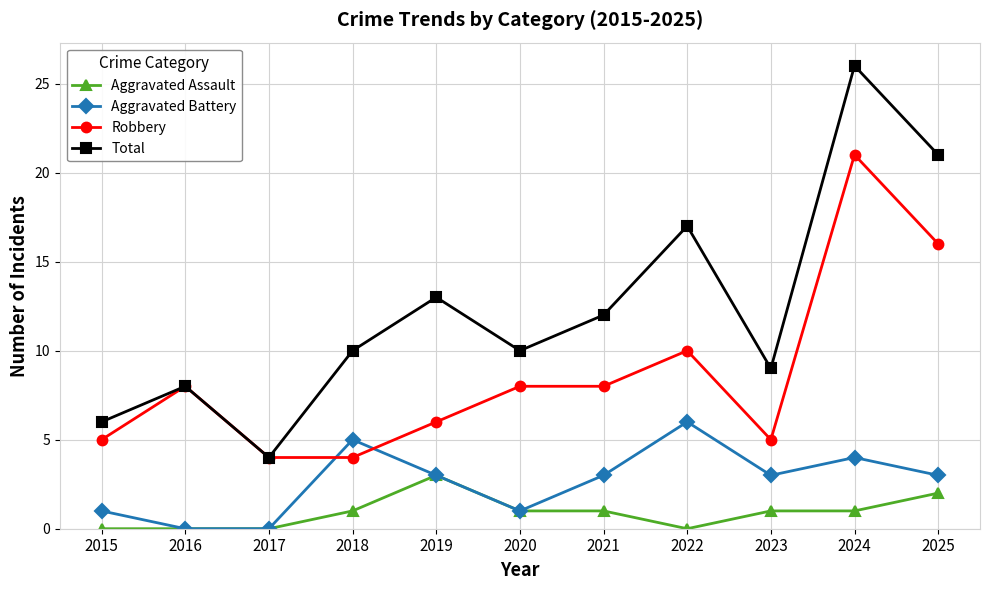

What is the sum of all Total values?

136